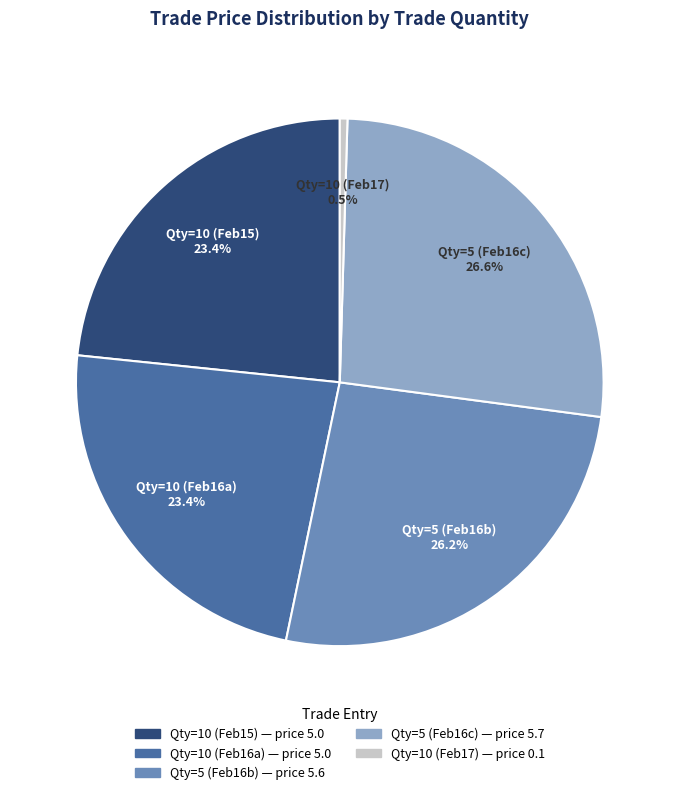

How many segments does this pie chart have?

5